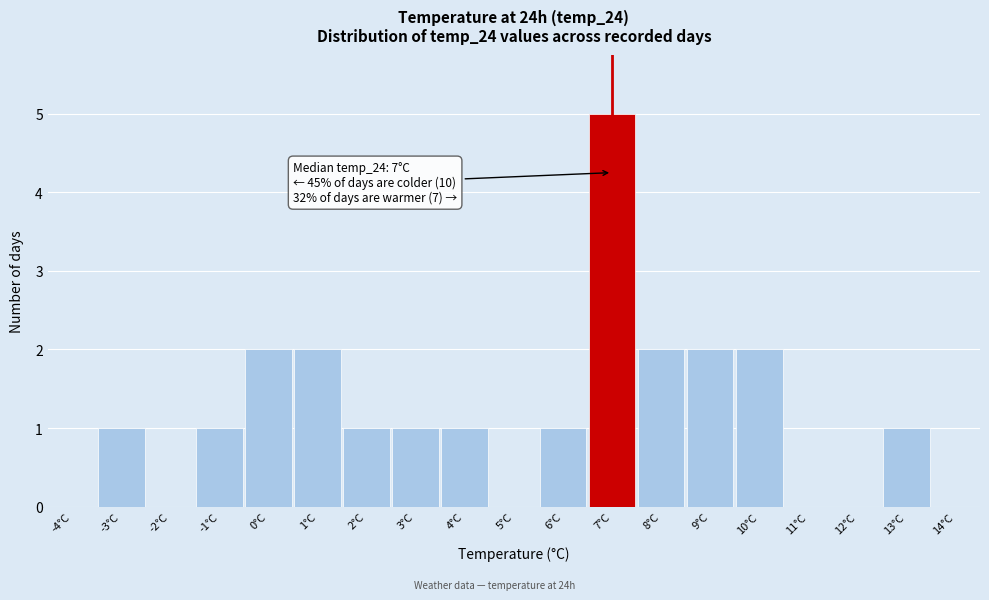

Reading right to left, what are all the values shown in this chart?

14°C=0	13°C=1	12°C=0	11°C=0	10°C=2	9°C=2	8°C=2	7°C=5	6°C=1	5°C=0	4°C=1	3°C=1	2°C=1	1°C=2	0°C=2	-1°C=1	-2°C=0	-3°C=1	-4°C=0